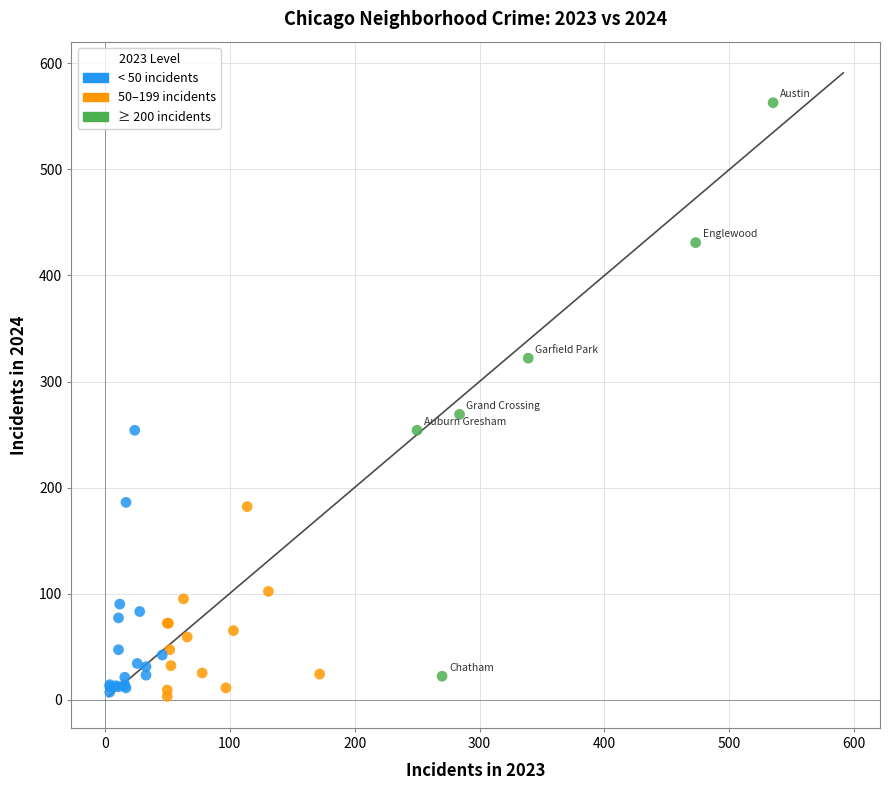

What Y value in the scatter plot is closest to 283?

269